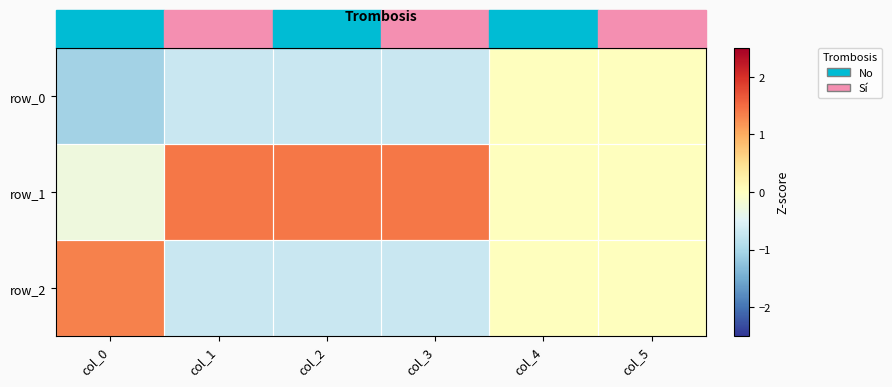

How many values in row_0 are below zero?

4